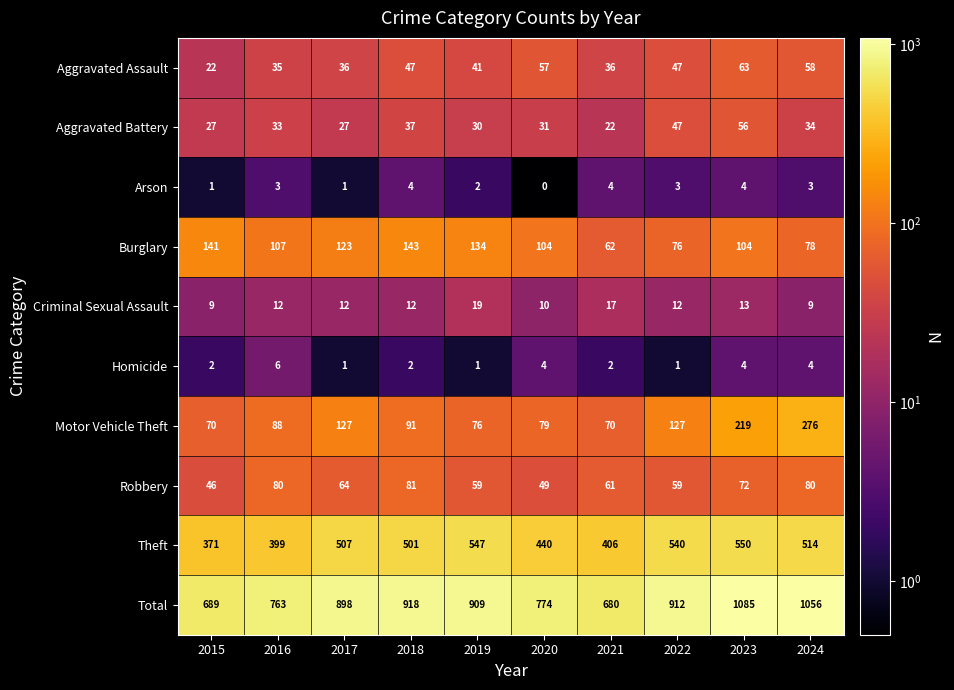

Which series has the largest range (max minus min)?

Total